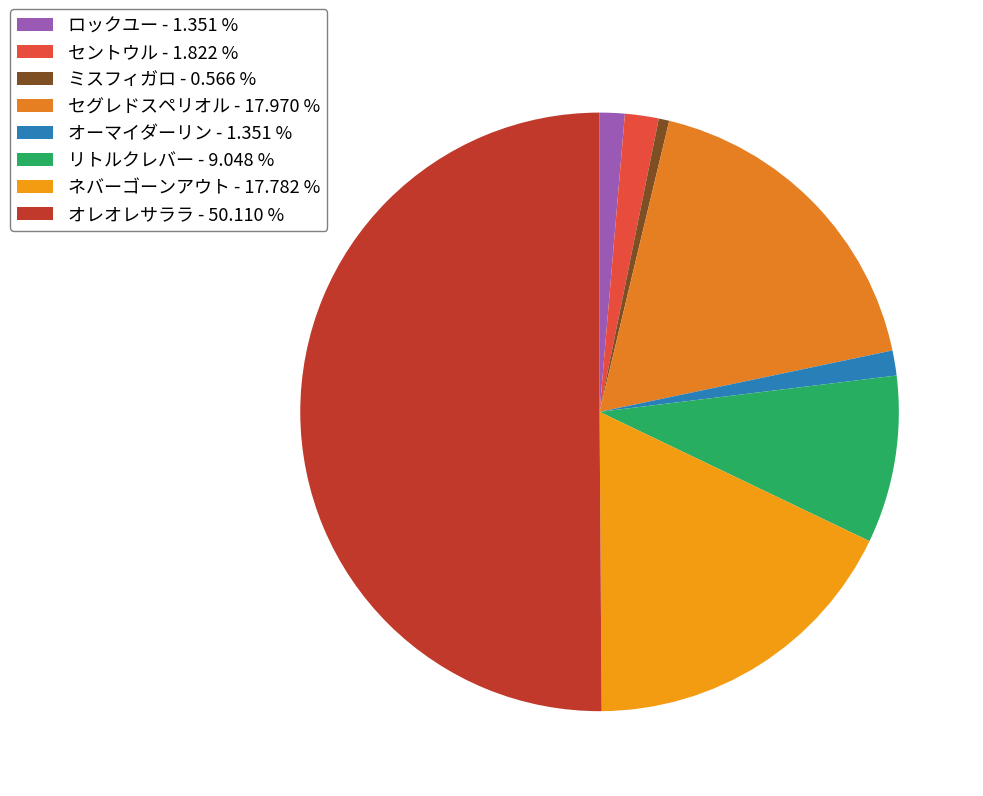

How many segments does this pie chart have?

8